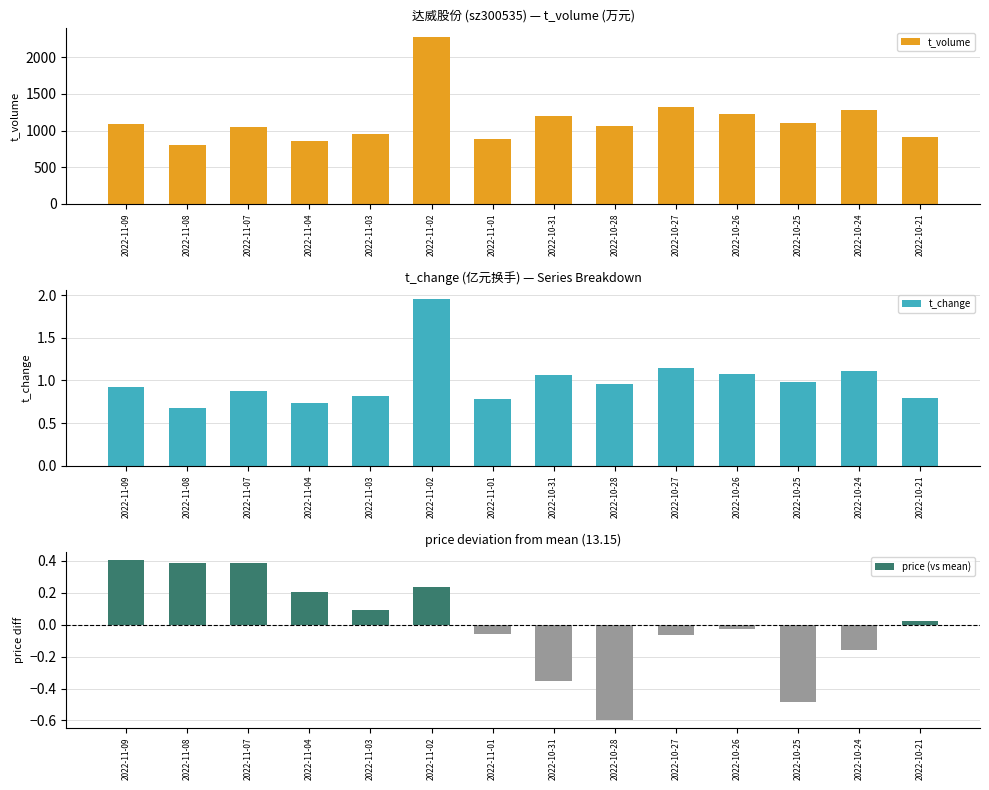

At which category is the sum across all series the highest?

2022-11-02